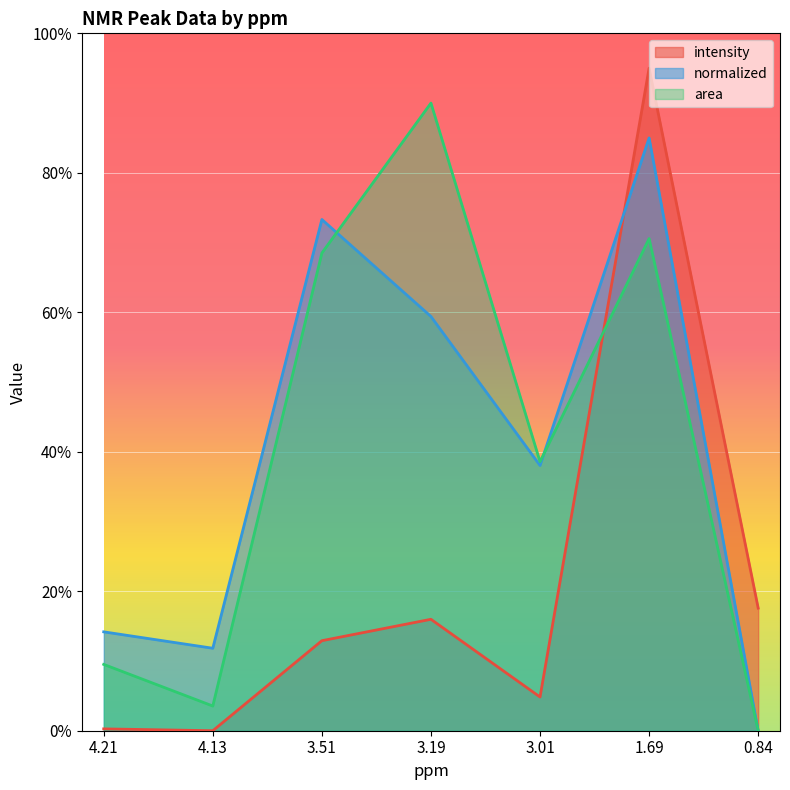

Where does the intensity series first go above 12?

3.51